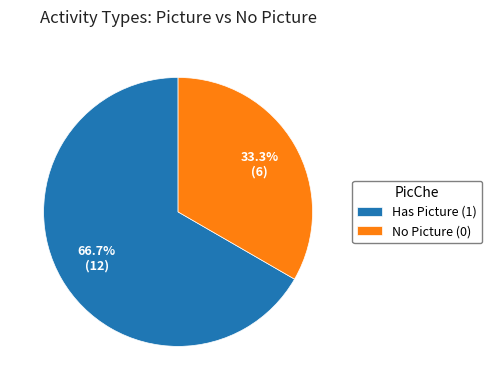

Combined, what portion of the pie is No Picture (0) and Has Picture (1)?

100.0%